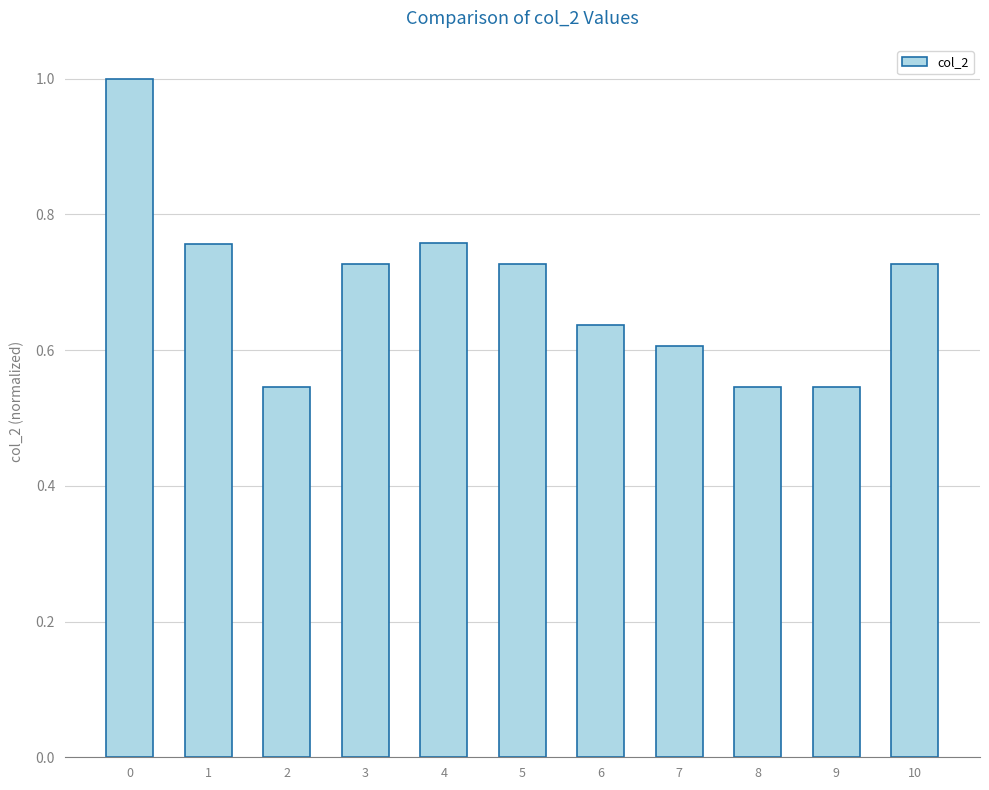

What is the maximum value shown in the chart?

1.0